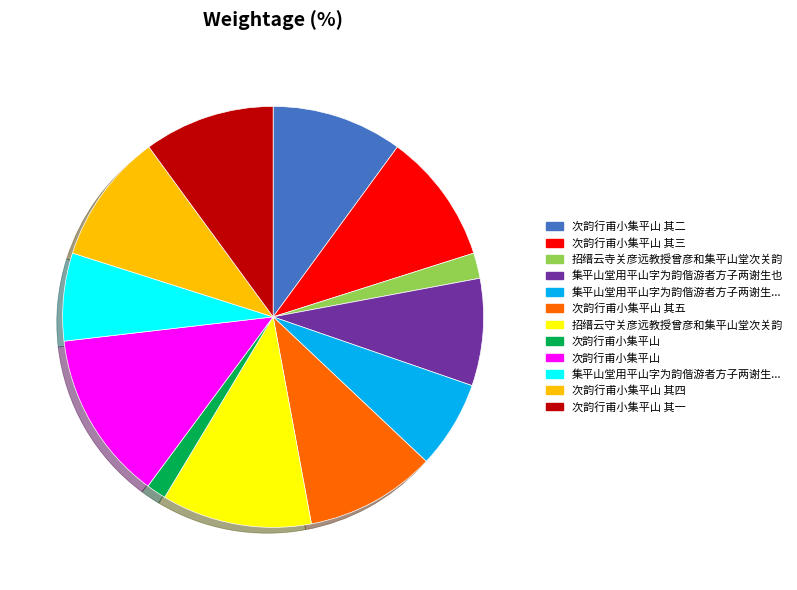

Is there any slice that represents more than half of the pie?

No